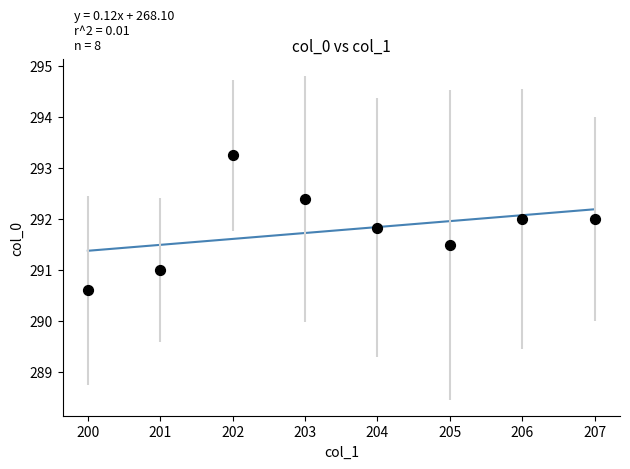

What is the average X value?

203.5